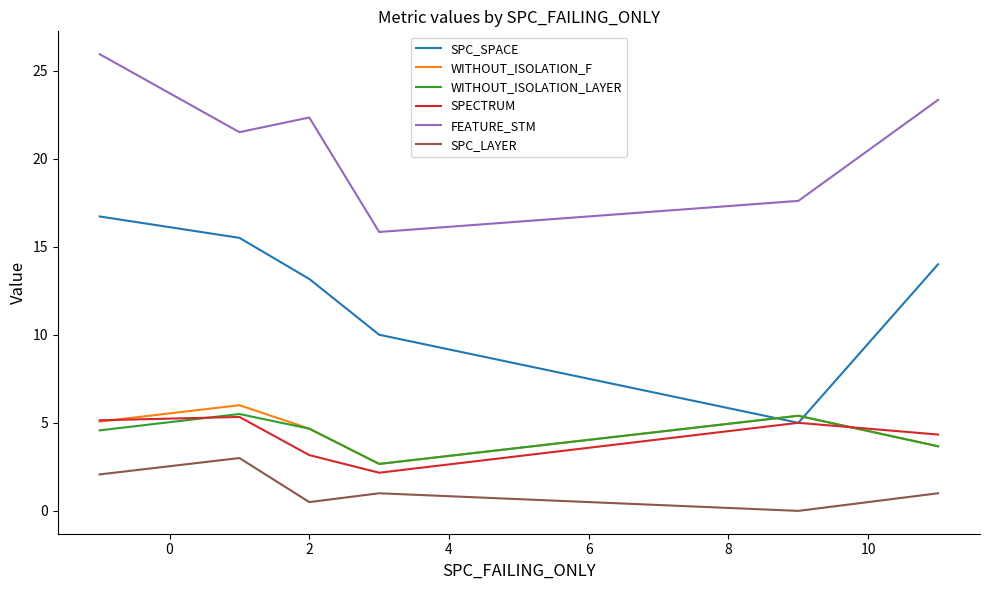

At how many categories does at least one series exceed 23?

2